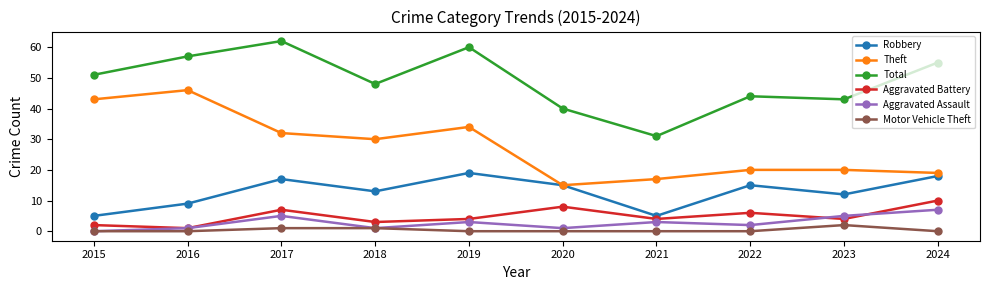

What is the spread (max minus min) of values at 2022?

44